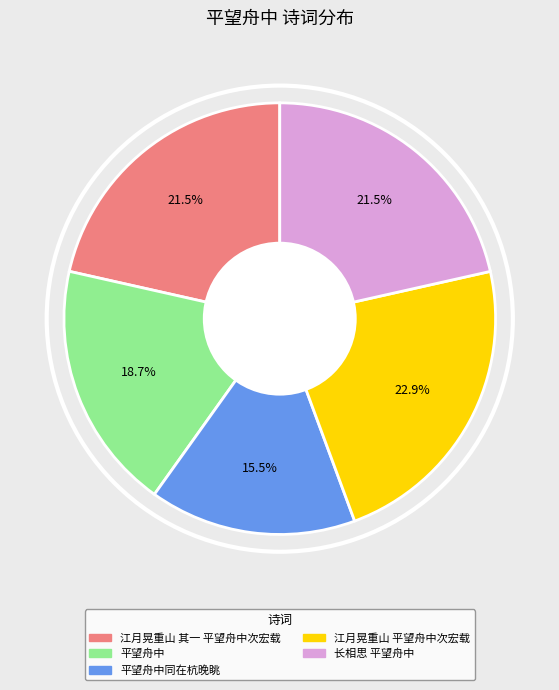

What is the ratio of the value at 平望舟中同在杭晚眺 to the value at 江月晃重山 其一 平望舟中次宏载?

0.7